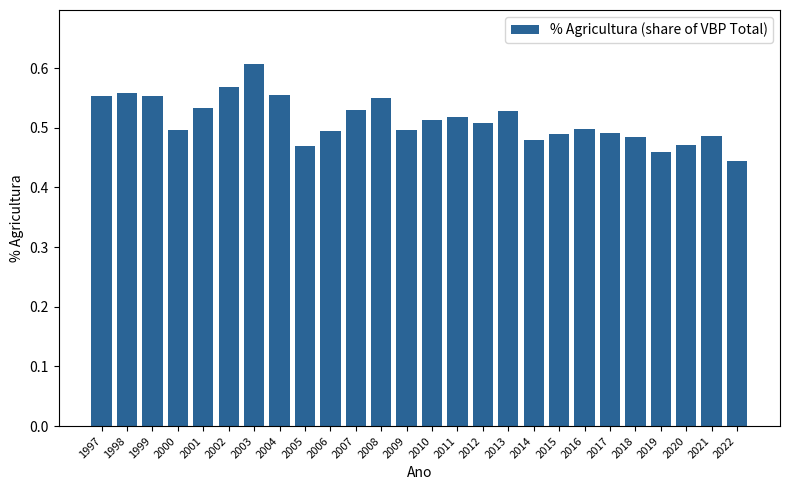

Does the chart contain any negative values?

No